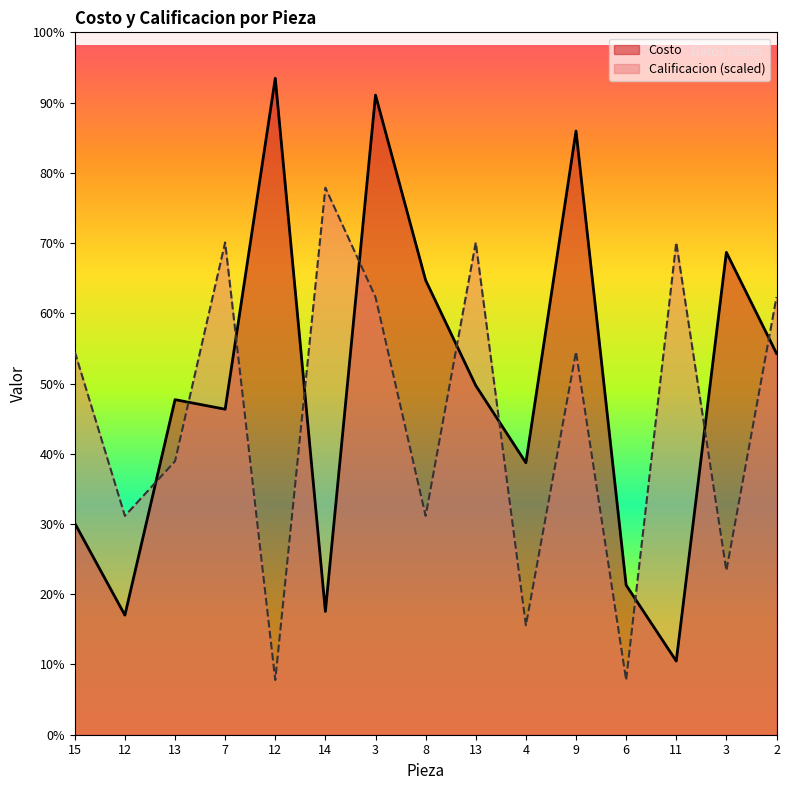

Is it true that Calificacion equals 1787.1 at 13?

False